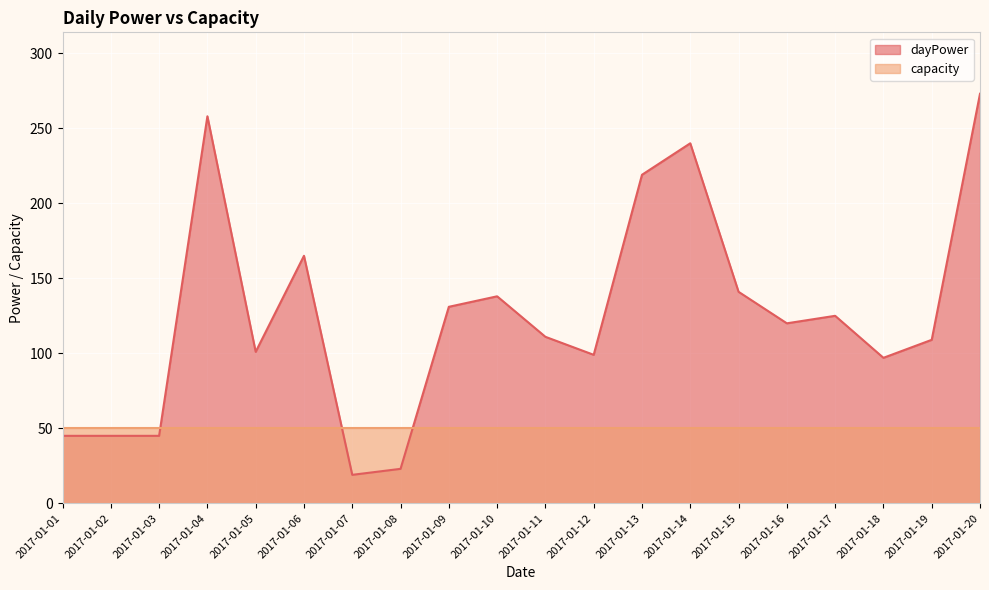

Where is the first local minimum?

2017-01-05